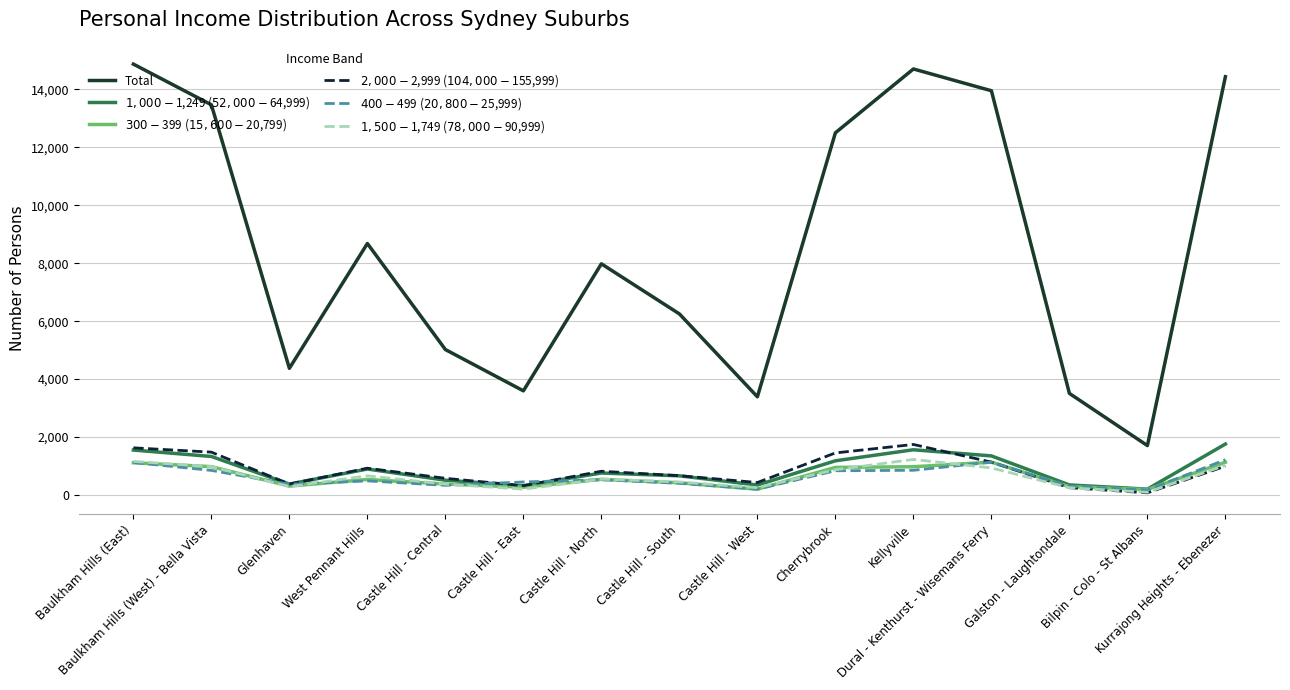

What is the total value across all series at Castle Hill - North?

11182